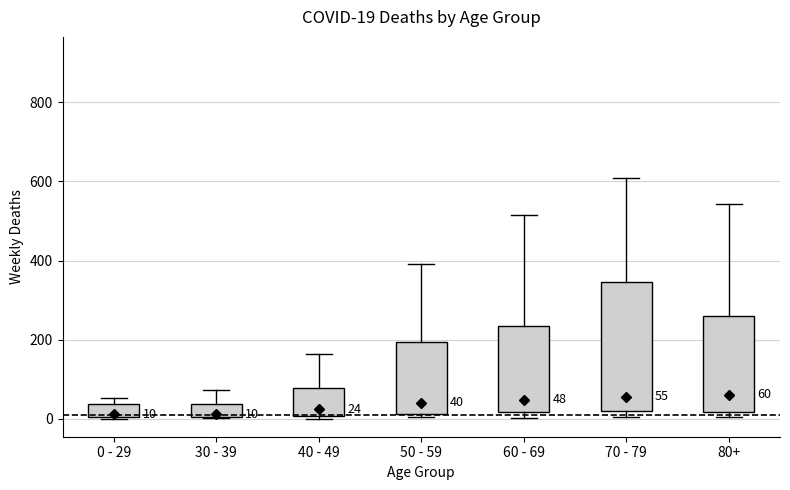

Comparing the boxes themselves (not the whiskers), which one is the tallest?

70 - 79